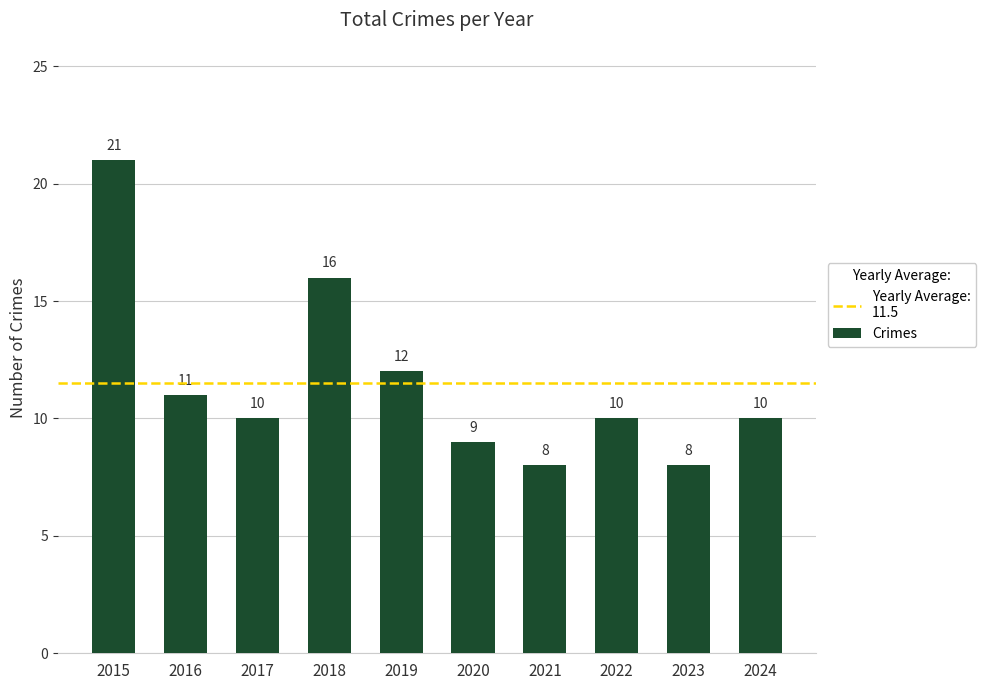

Approximately how many times larger is the value at 2022 compared to 2015?

0.5